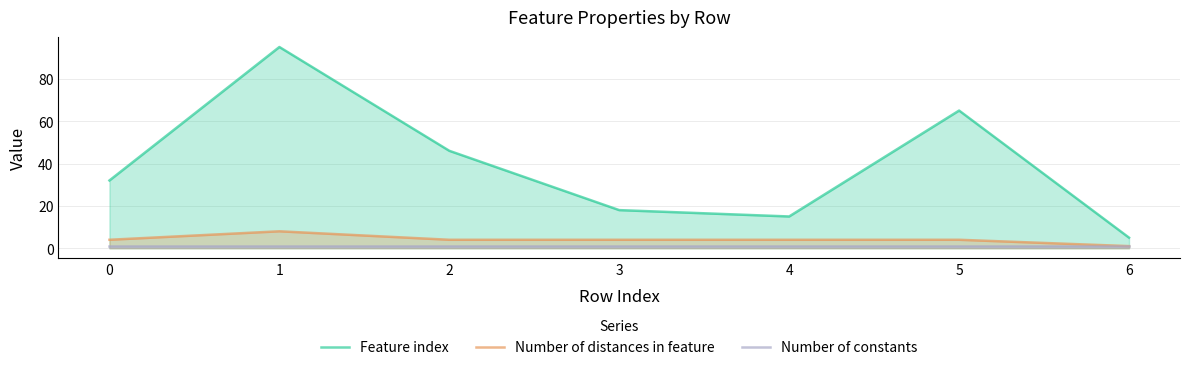

Which series has the largest total across all categories?

Feature index